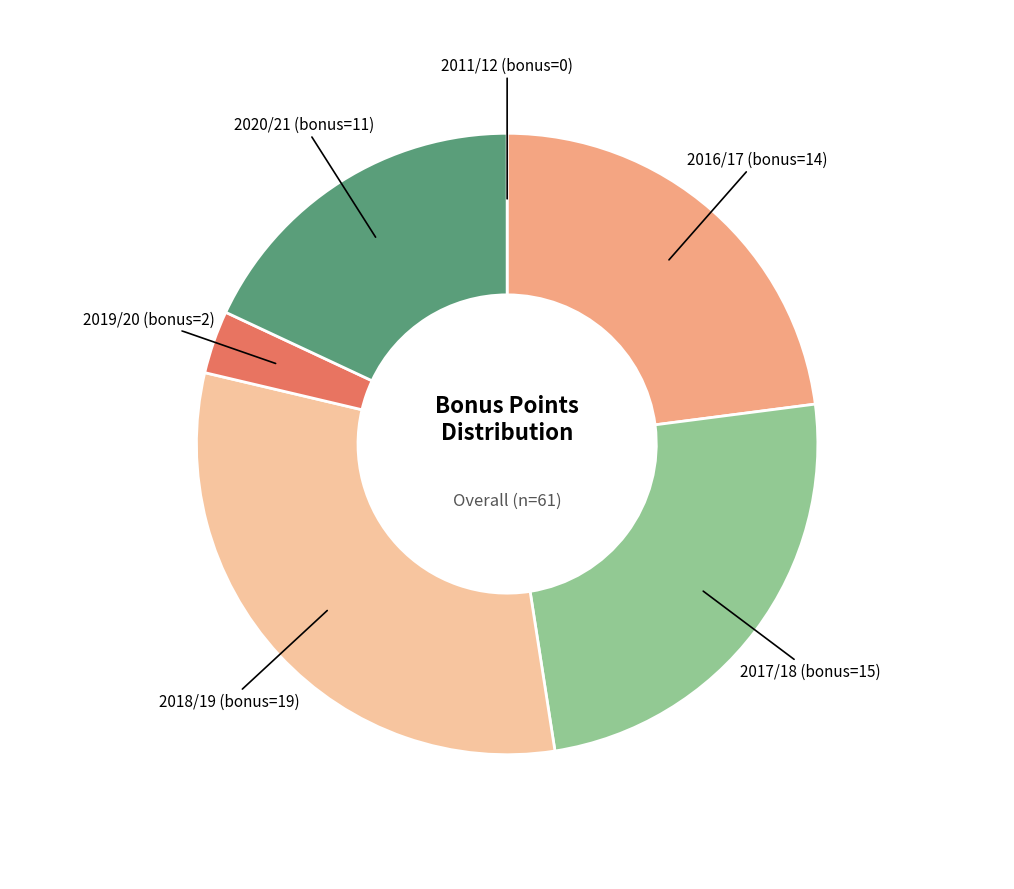

Is there any slice that represents more than half of the pie?

No